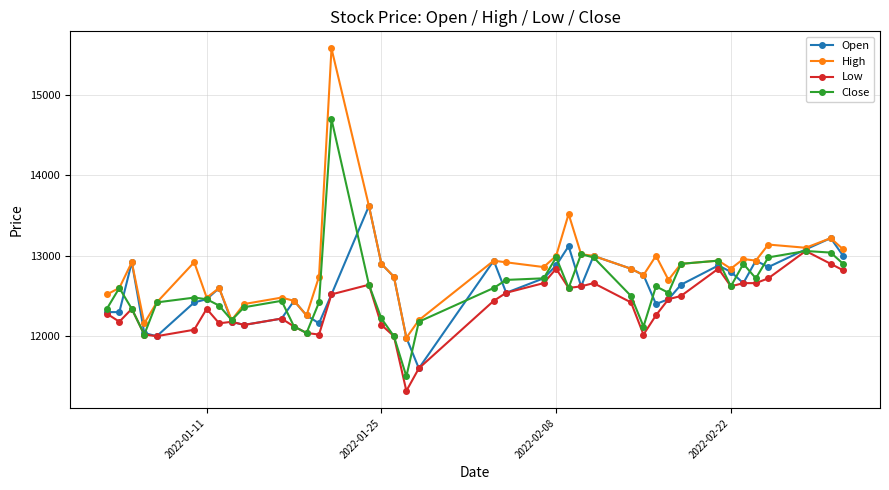

Which series has the largest range (max minus min)?

High